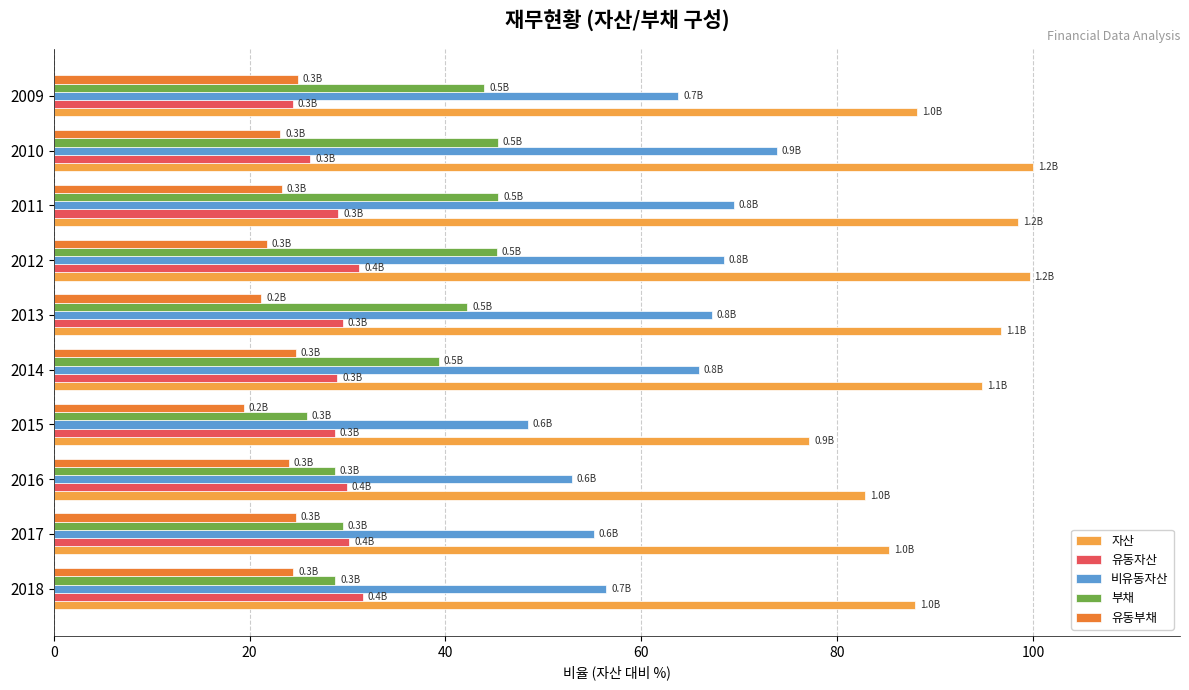

Rank the series at 2011 from highest to lowest value.

자산, 비유동자산, 부채, 유동자산, 유동부채